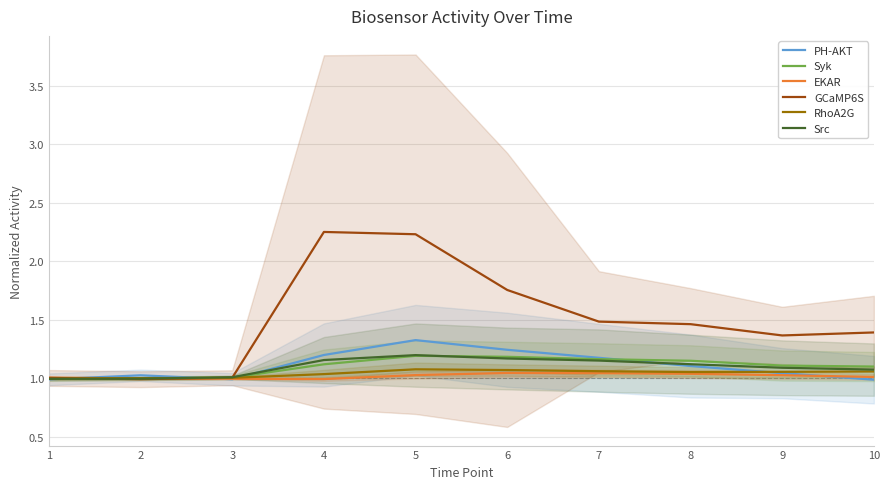

At which label is Syk closest to 1?

2